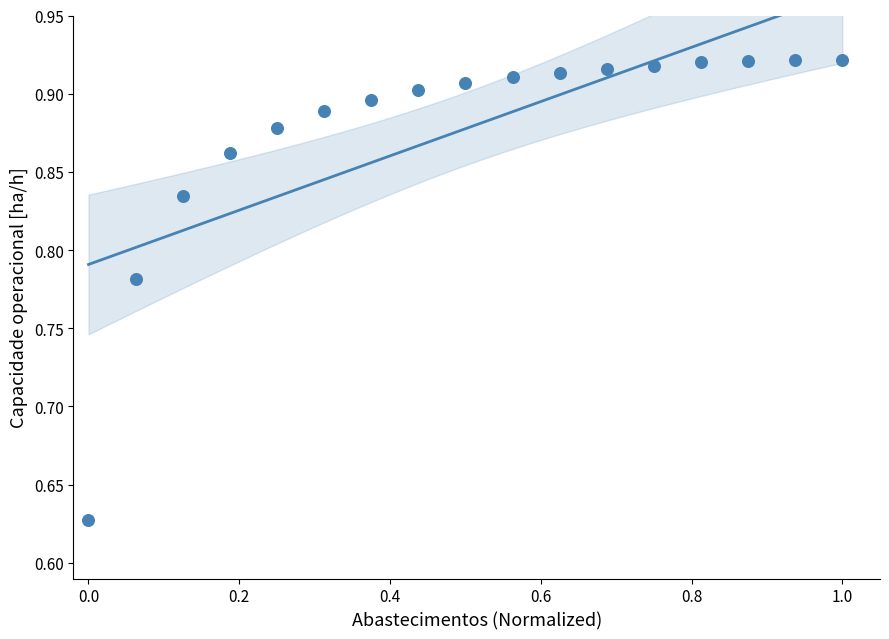

What is the range of Y values (max minus min)?

0.3